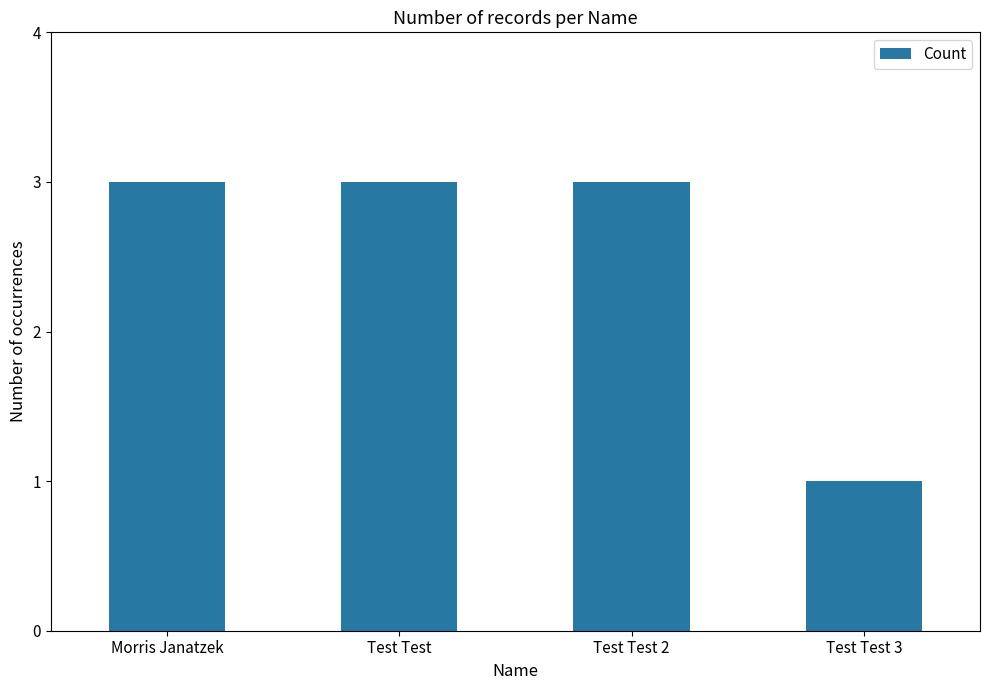

What is the label of the 2nd bar from the right?

Test Test 2